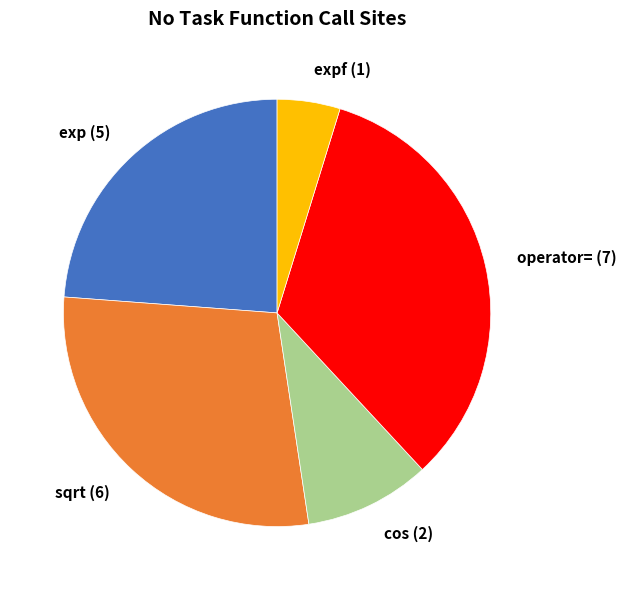

Count the number of slices in the pie.

5